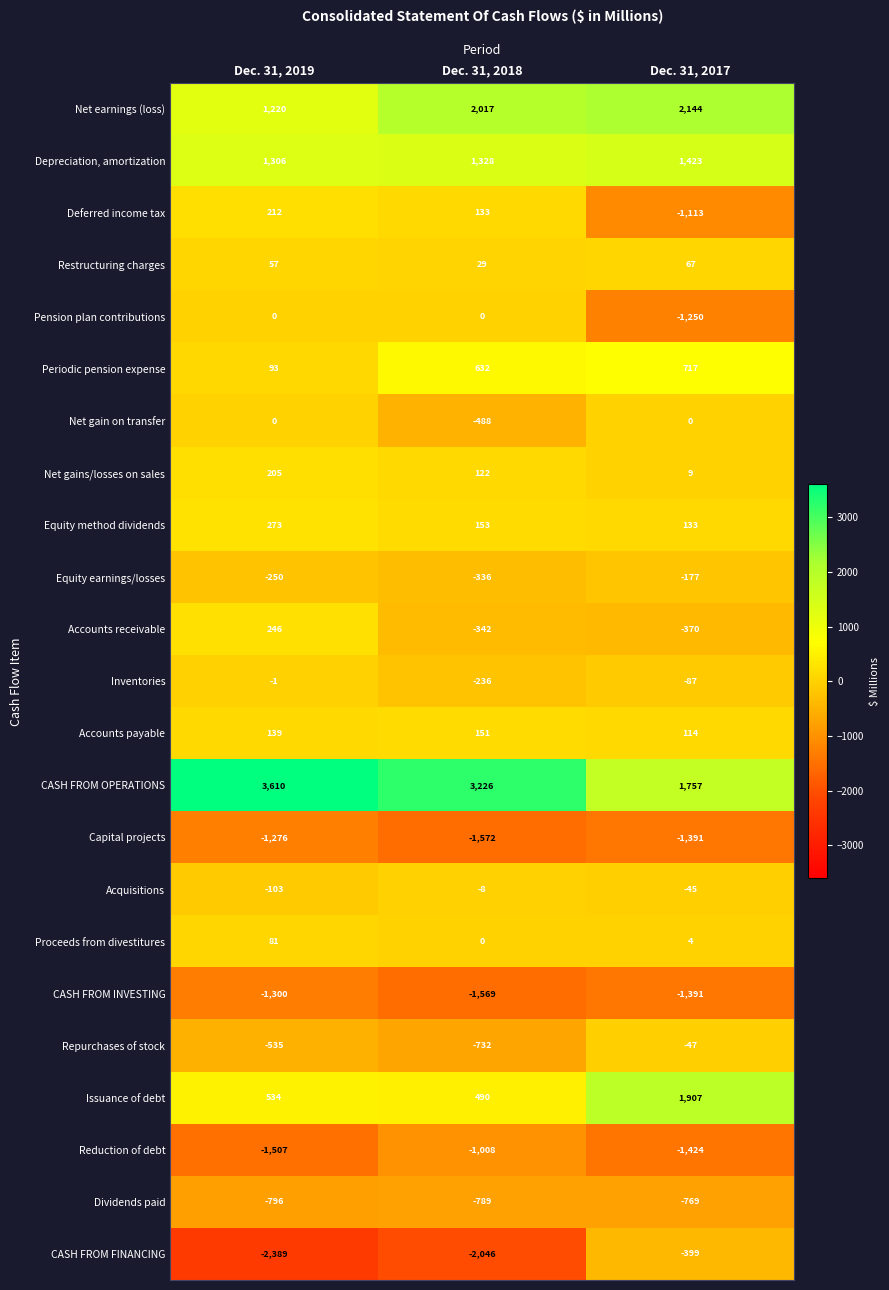

At which label is Net gain on transfer closest to -244?

Dec. 31, 2019